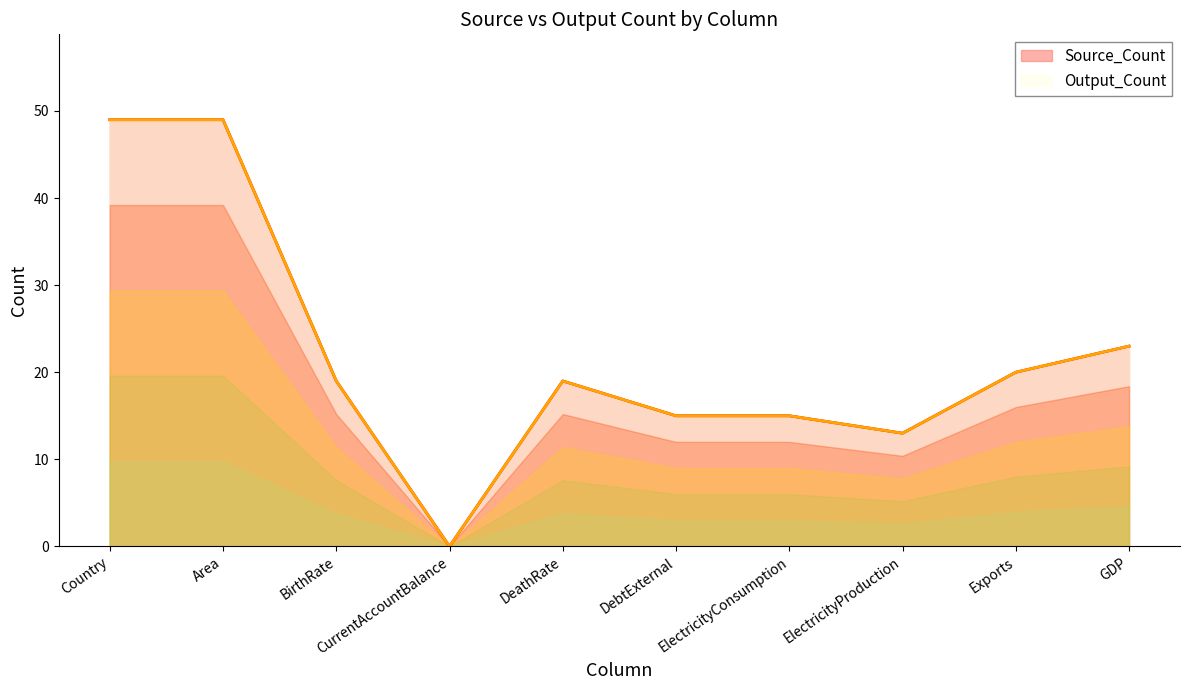

What is the sum of all Source_Count values?

222